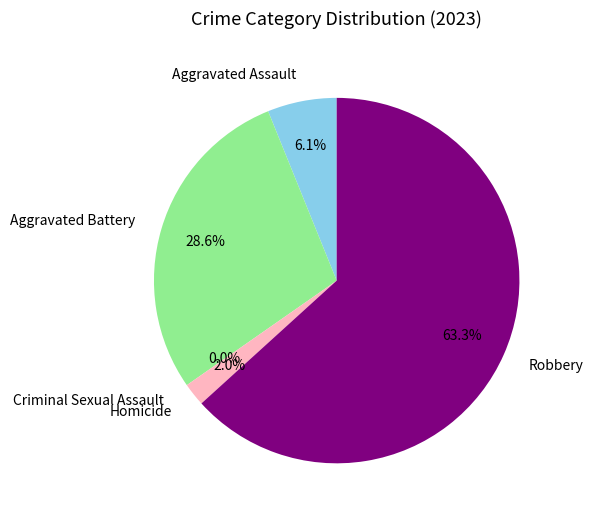

To the nearest percent, what percentage of the pie is Aggravated Assault?

6%